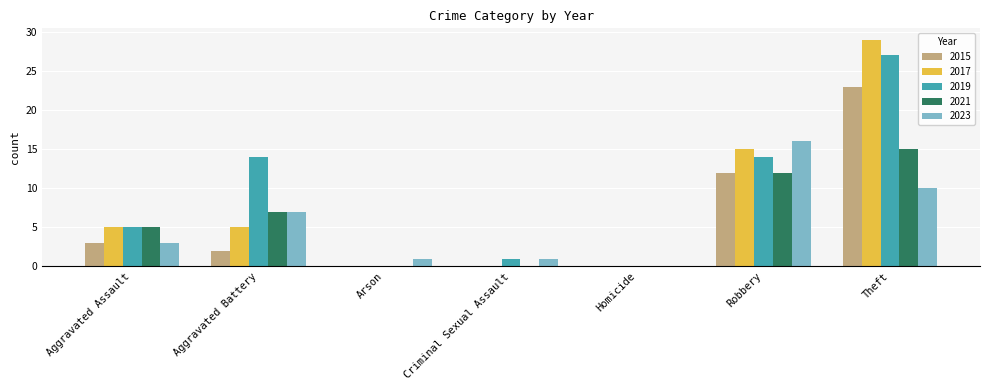

What is the sum of all 2021 values?

39